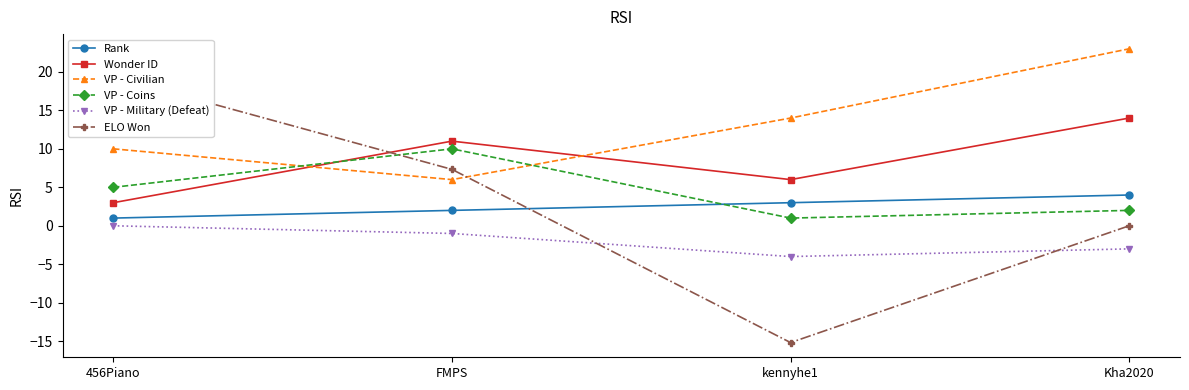

List the series in order of their peak value, lowest first.

VP - Military (Defeat), Rank, VP - Coins, Wonder ID, ELO Won, VP - Civilian